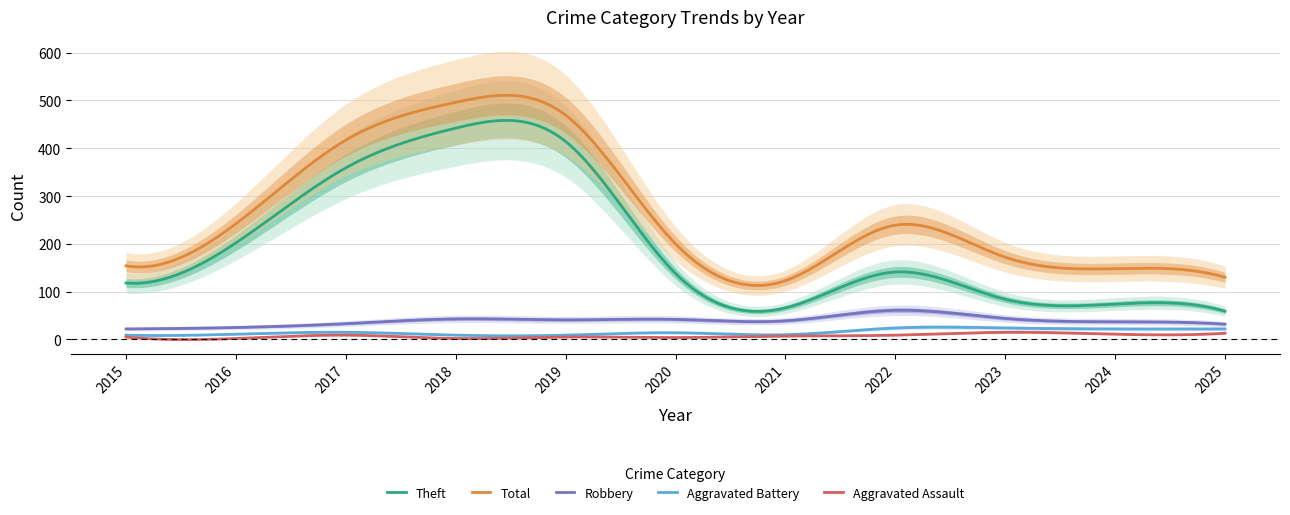

Is the value of Aggravated Assault at 2019 greater than the value of Total at 2016?

No